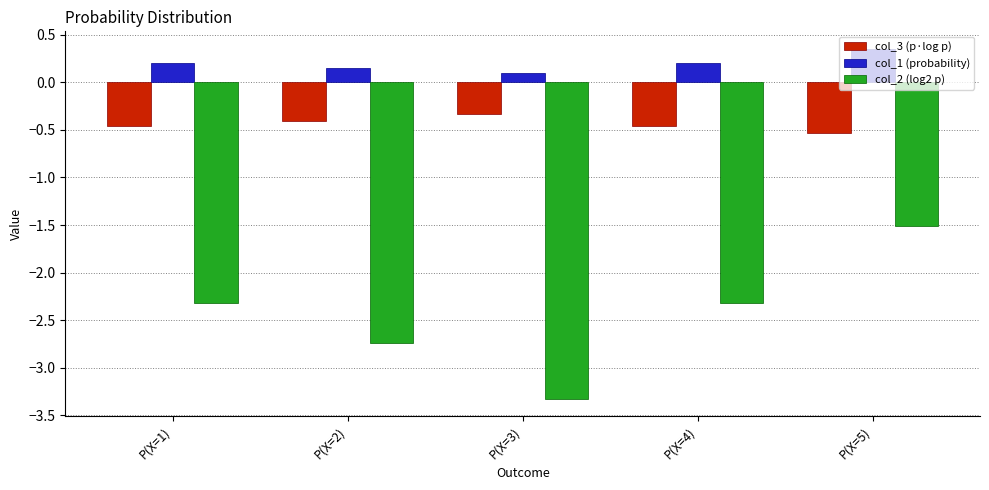

What is the label of the 3rd bar from the right?

P(X=3)